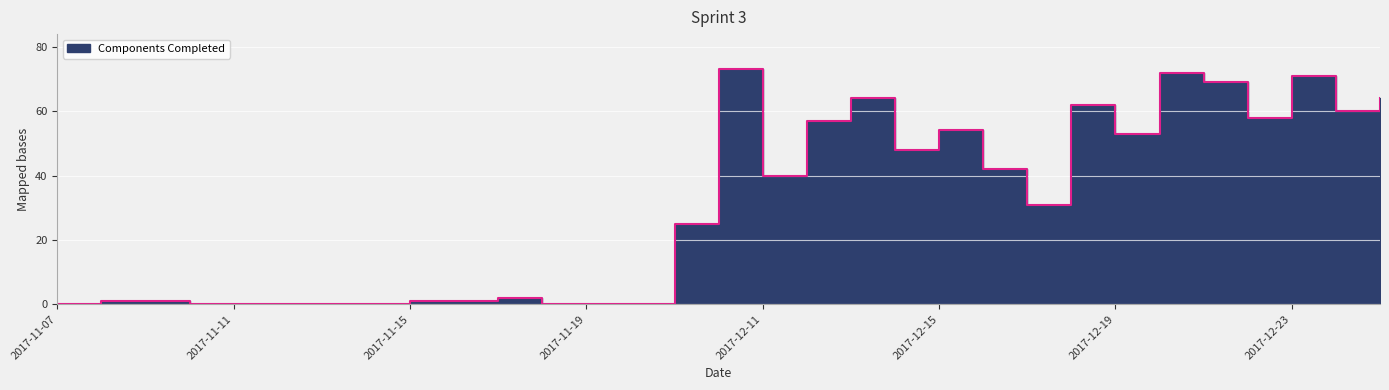

What is the sum of the values at 2017-12-09 and 2017-11-10?

25